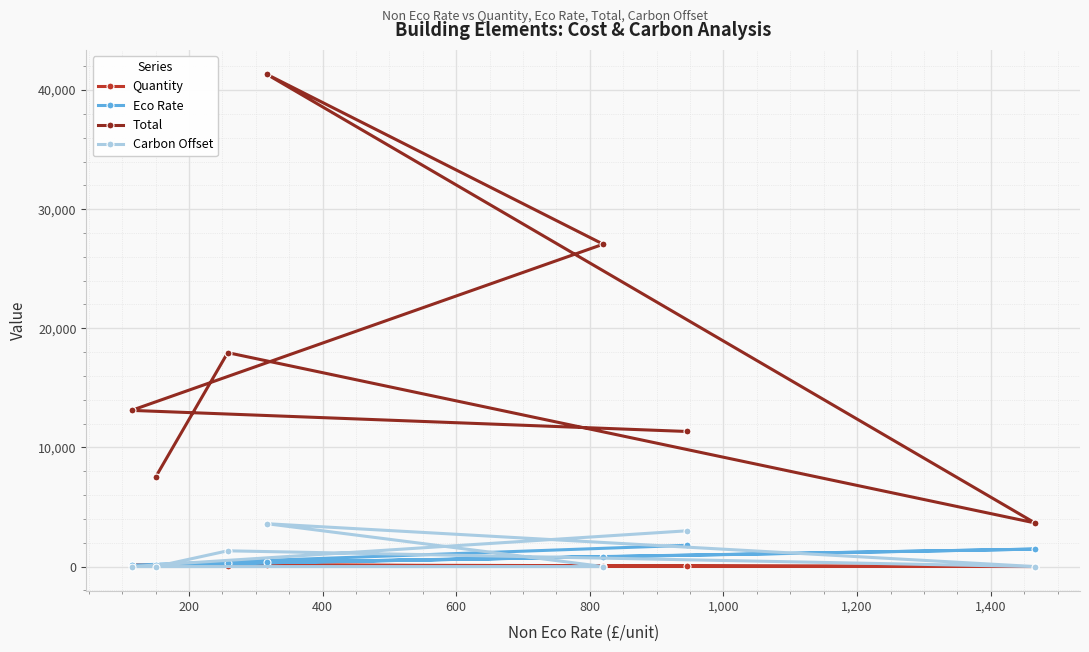

Which series has the largest range (max minus min)?

Total